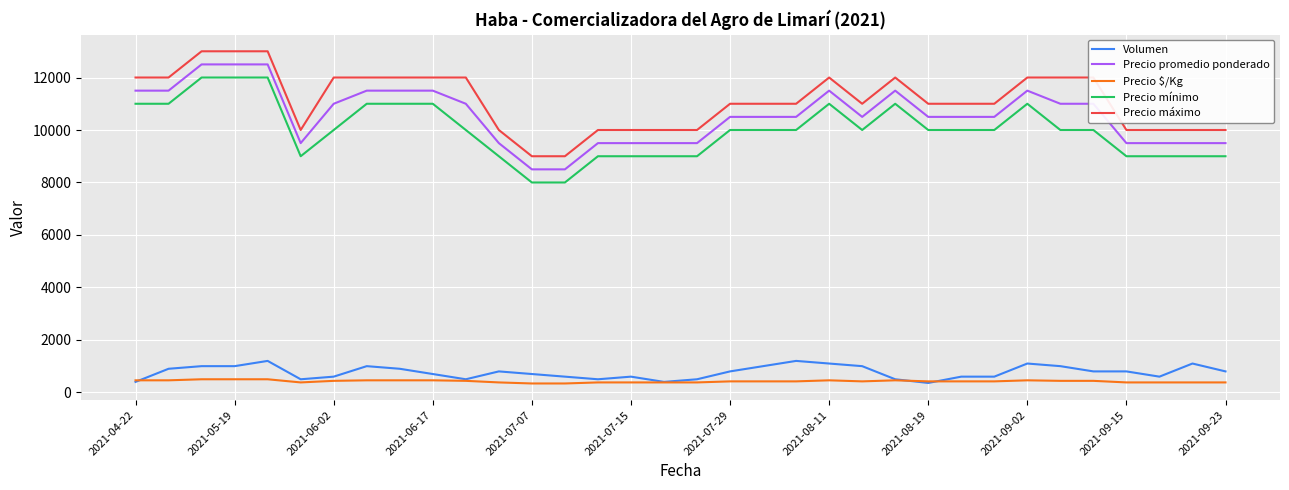

True or false: Precio $/Kg and Precio mínimo intersect in this chart.

False